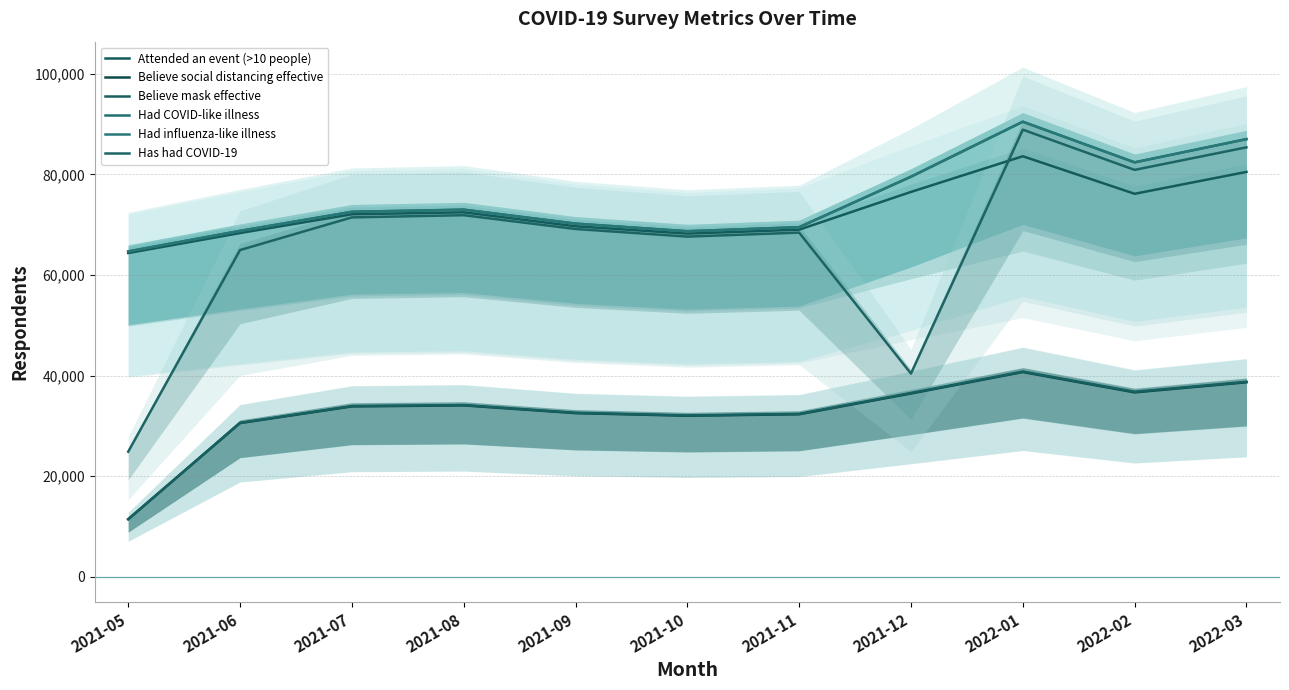

What is the label of the 9th point from the right?

2021-07